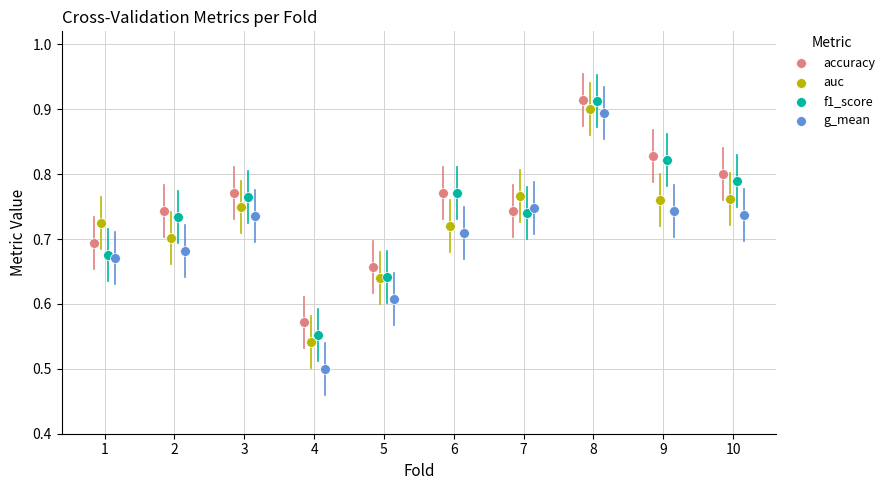

Which series contains the lowest Y value?

g_mean